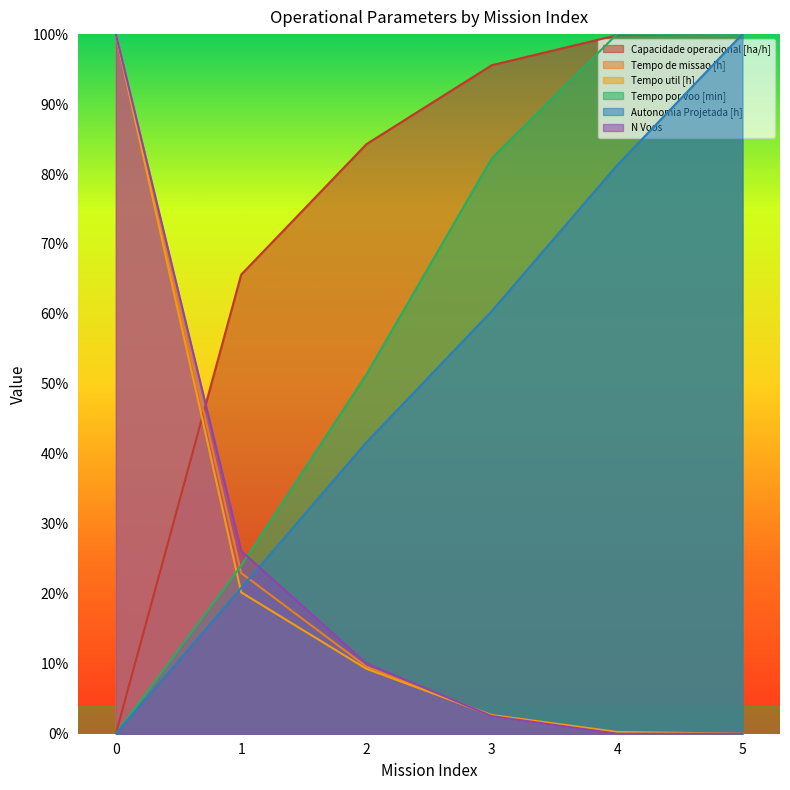

How many lines are shown in the chart?

6